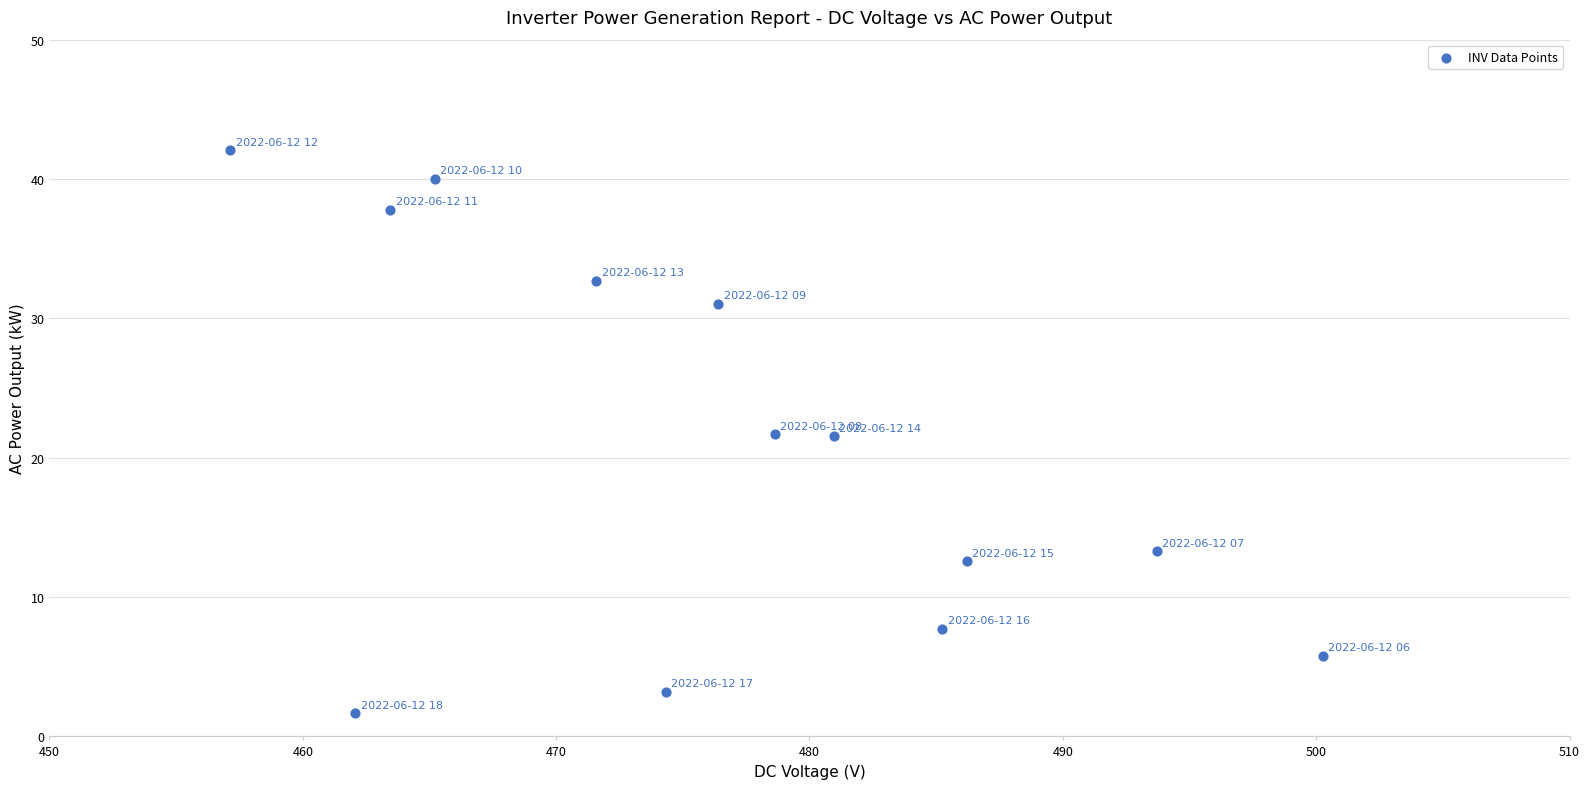

What is the range of X values (max minus min)?

43.1